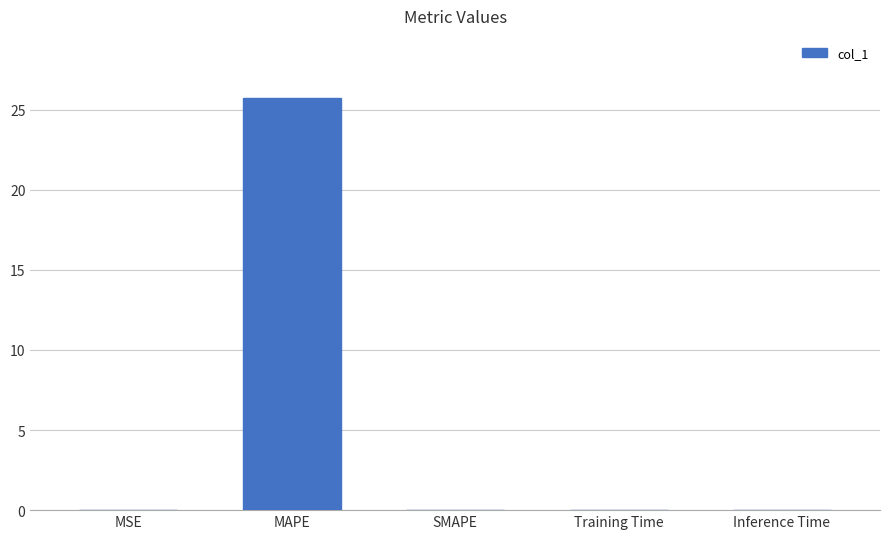

Which category has the highest value across all series?

MAPE